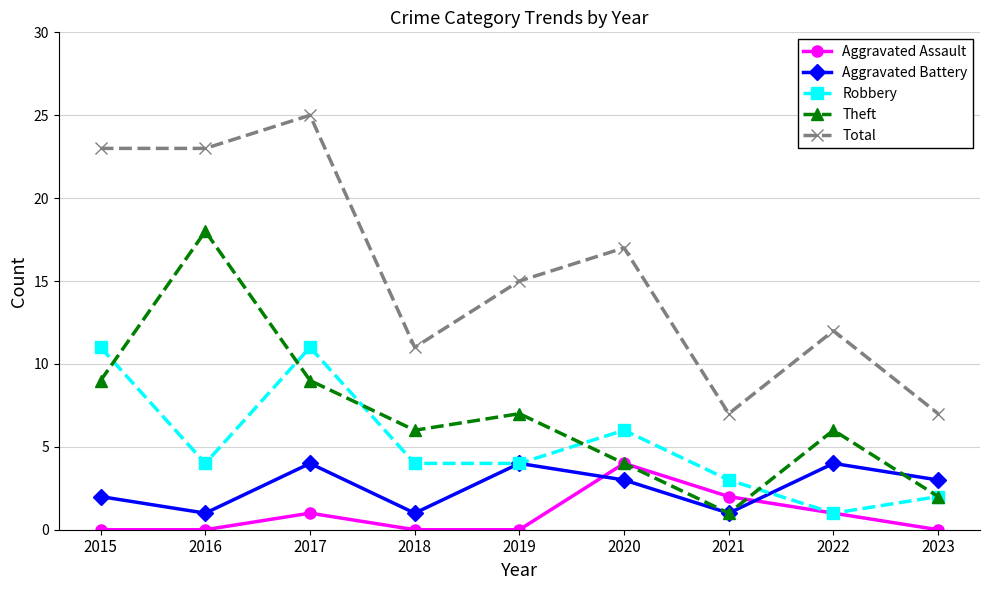

How many Robbery values are between 3 and 6?

5